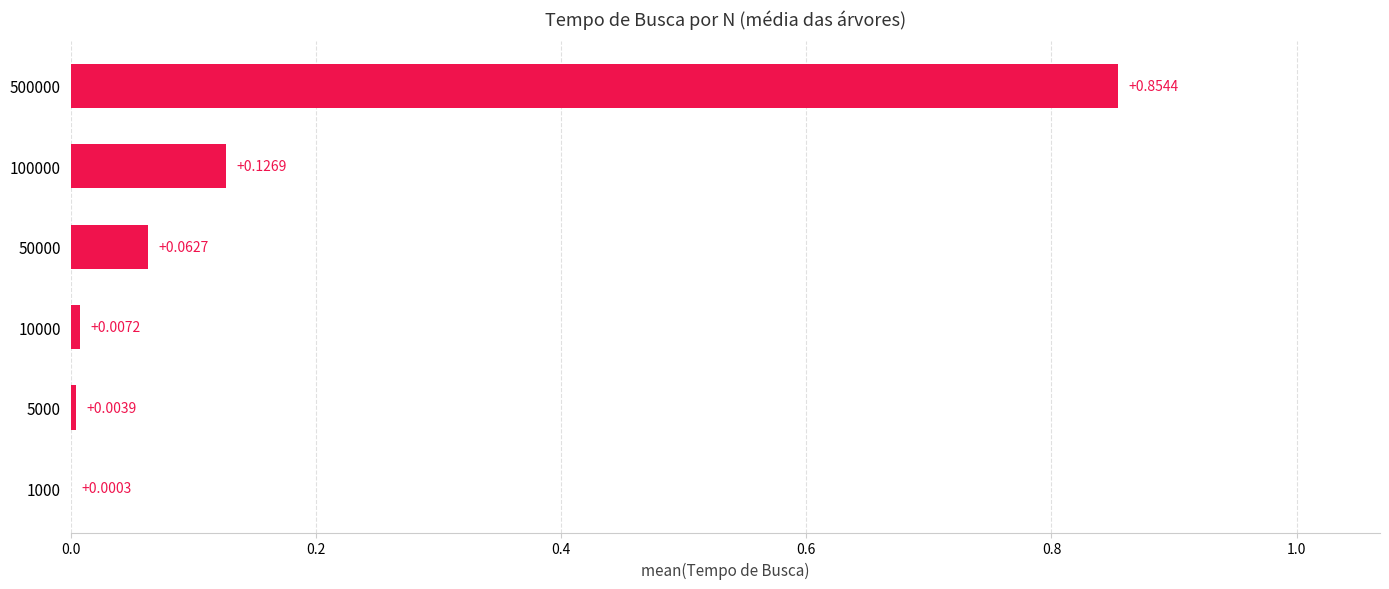

What is the sum of all values?

1.1